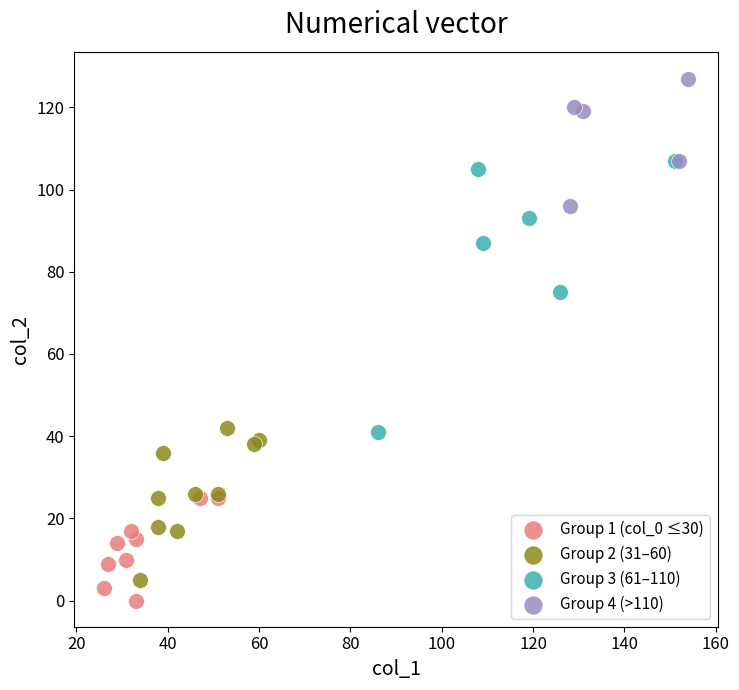

Which series has the widest spread of Y values?

Group 3 (61–110)